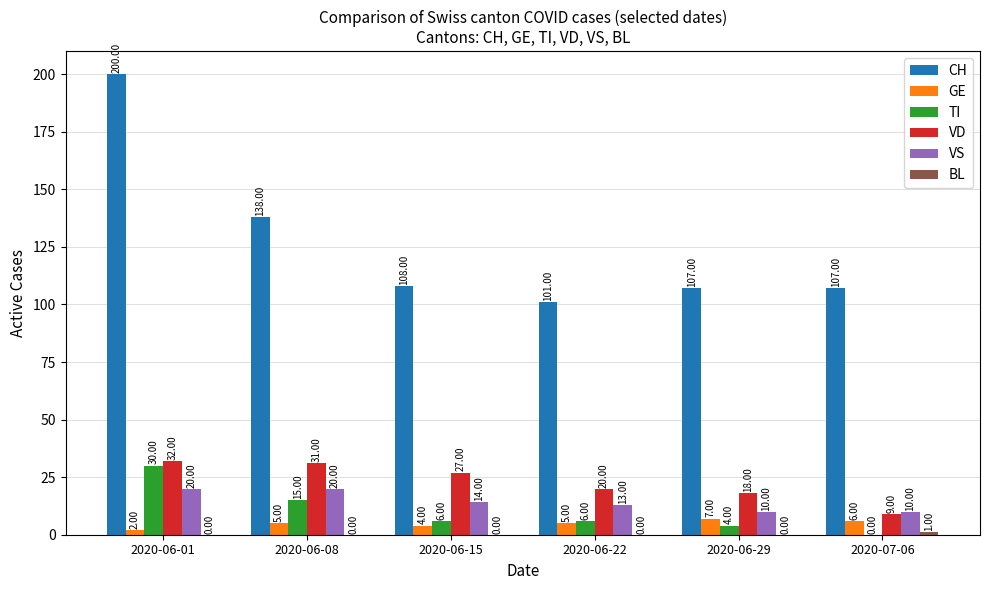

What is the approximate value of CH at 2020-06-01, to the nearest 5?

200